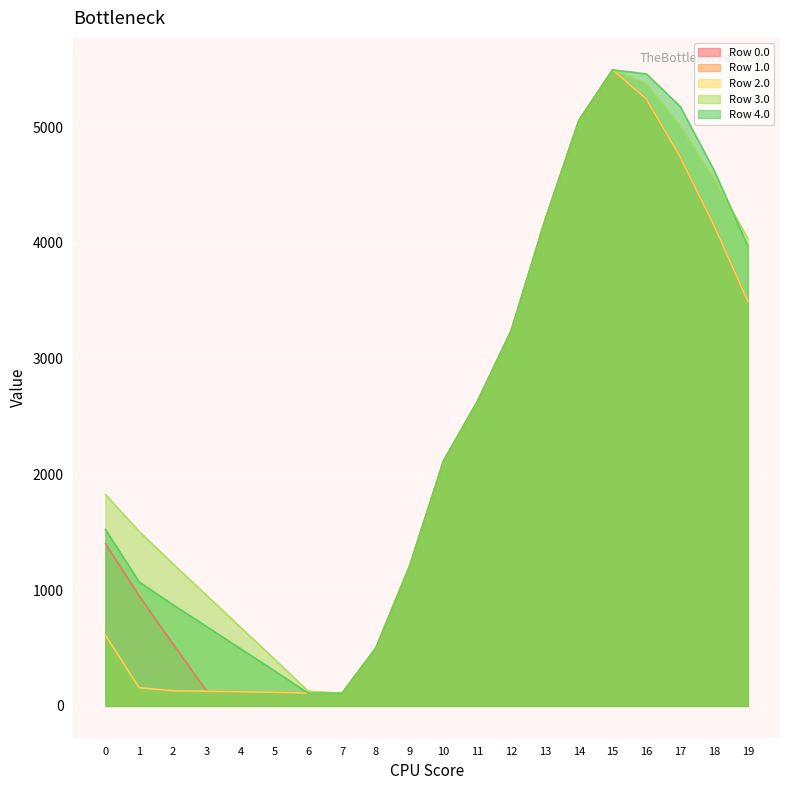

Which series has the largest total across all categories?

3.x